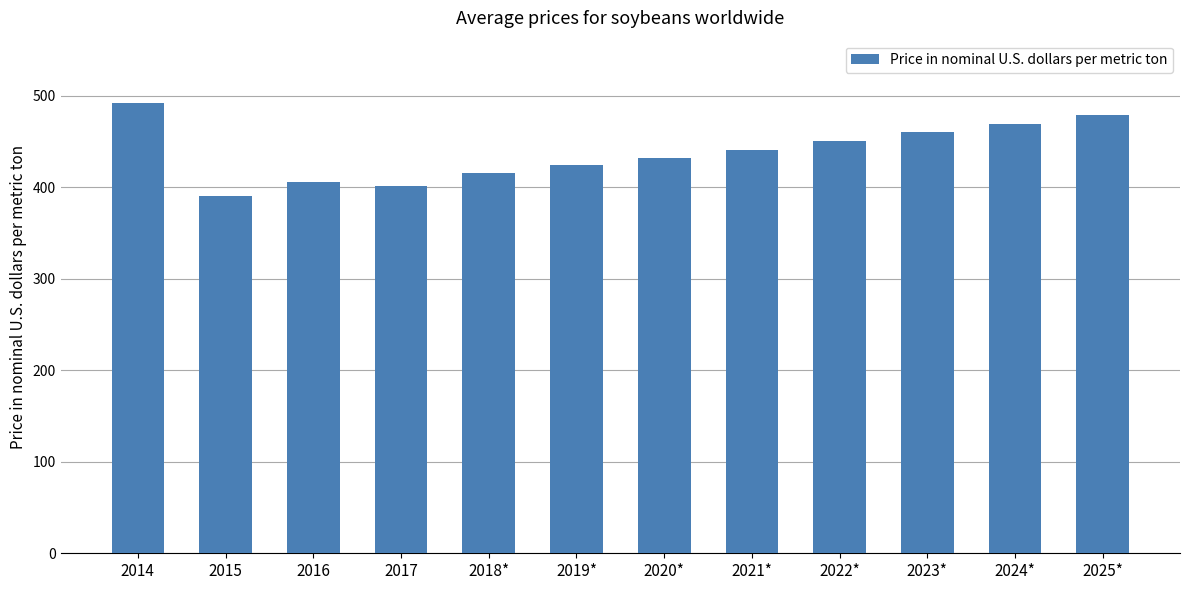

Where is the data nearest to the value 441?

2021*